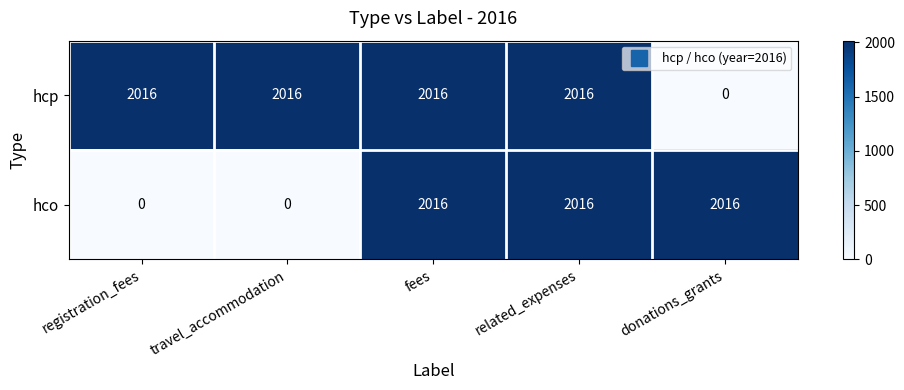

Between related_expenses and donations_grants, which series saw the biggest shift?

hcp